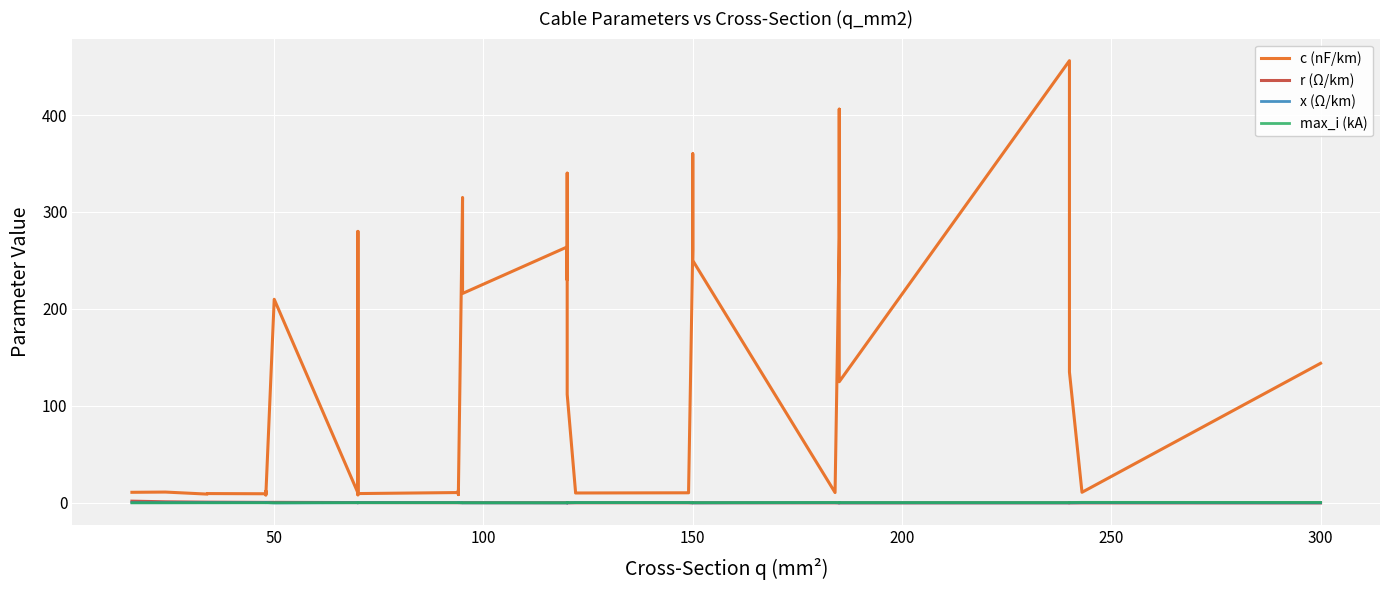

Is the value of r (Ω/km) at 26 greater than the value of c (nF/km) at 16?

No